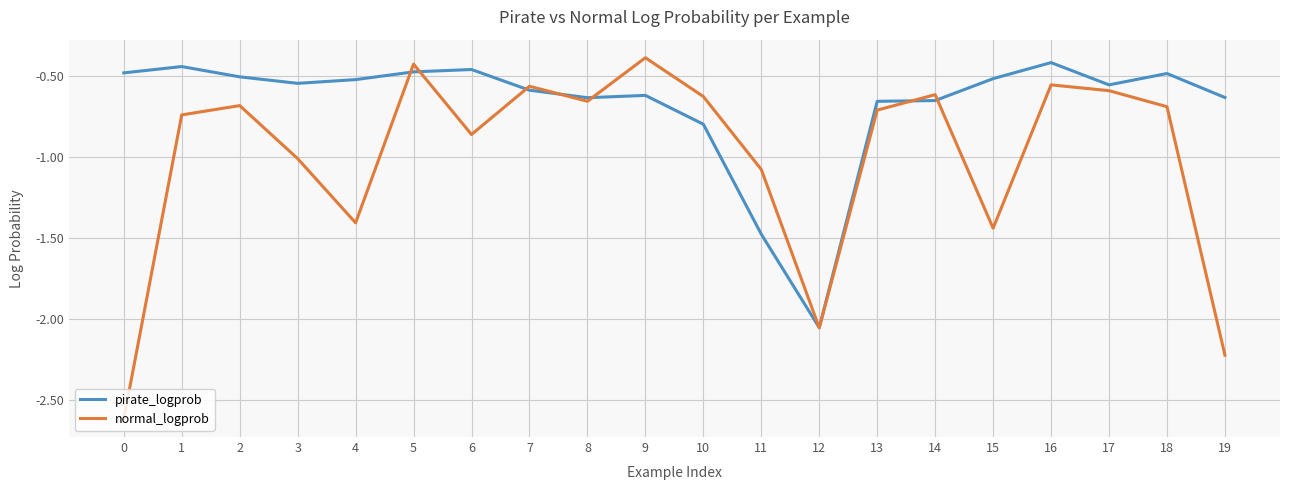

What is the sum of the normal_logprob values at 14 and 7?

-1.2